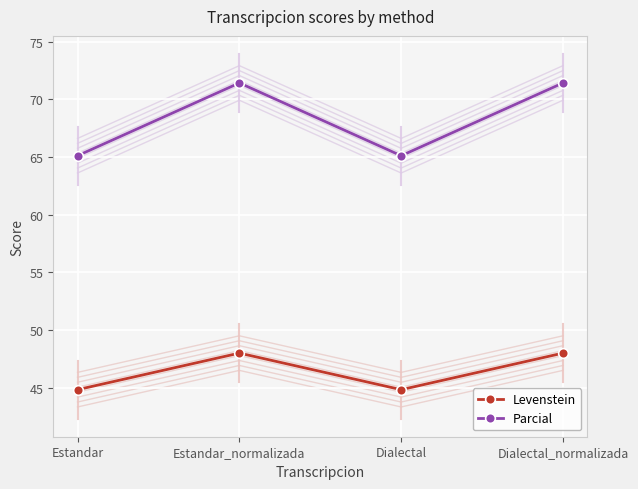

Which category has the lowest value across all series?

Estandar